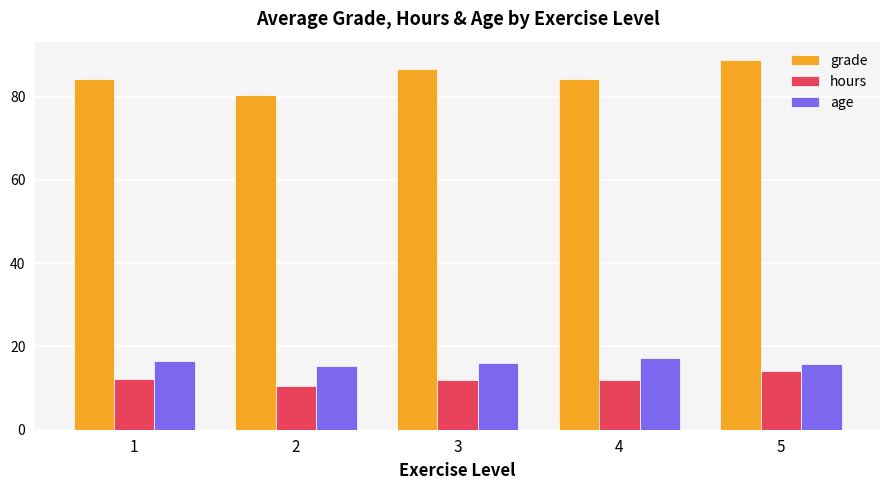

What value does the hours series have at 4?

11.9